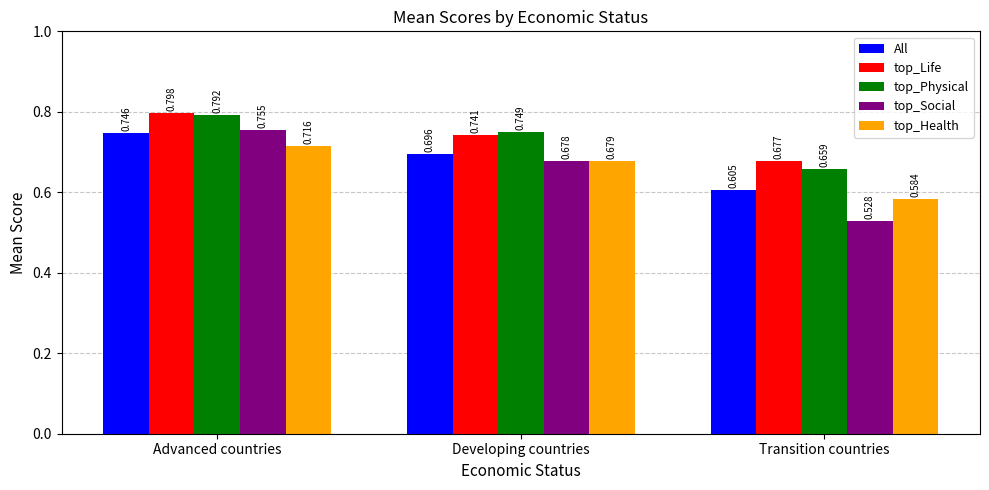

Which category has the highest value in the top_Social series?

Advanced countries